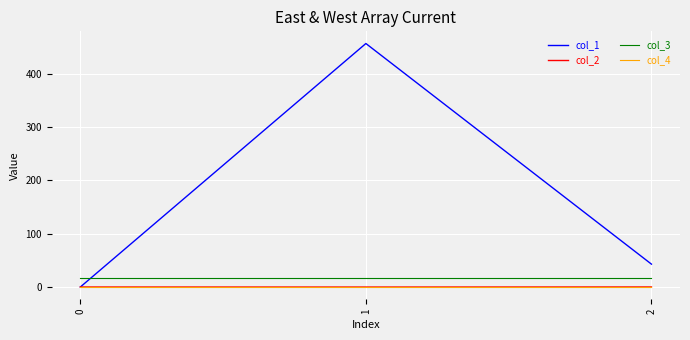

What is the highest value of the col_3 series?

16.0